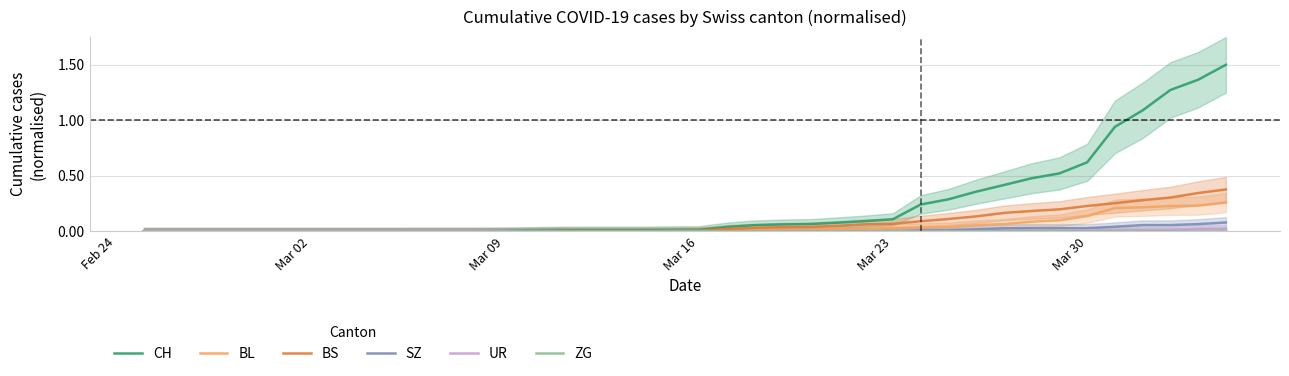

Is this an area chart (filled region under the line)?

No